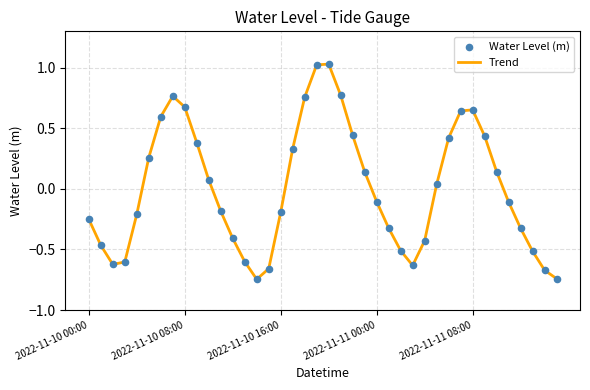

What is the difference between the maximum and minimum values?

1.8